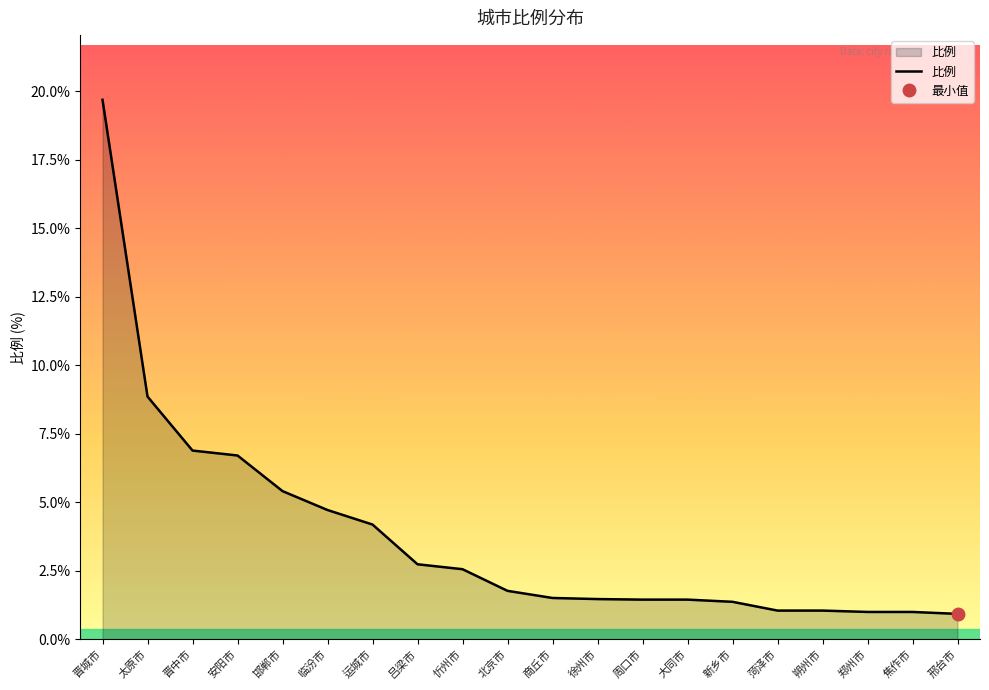

What is the difference between the maximum and second lowest values?

18.7